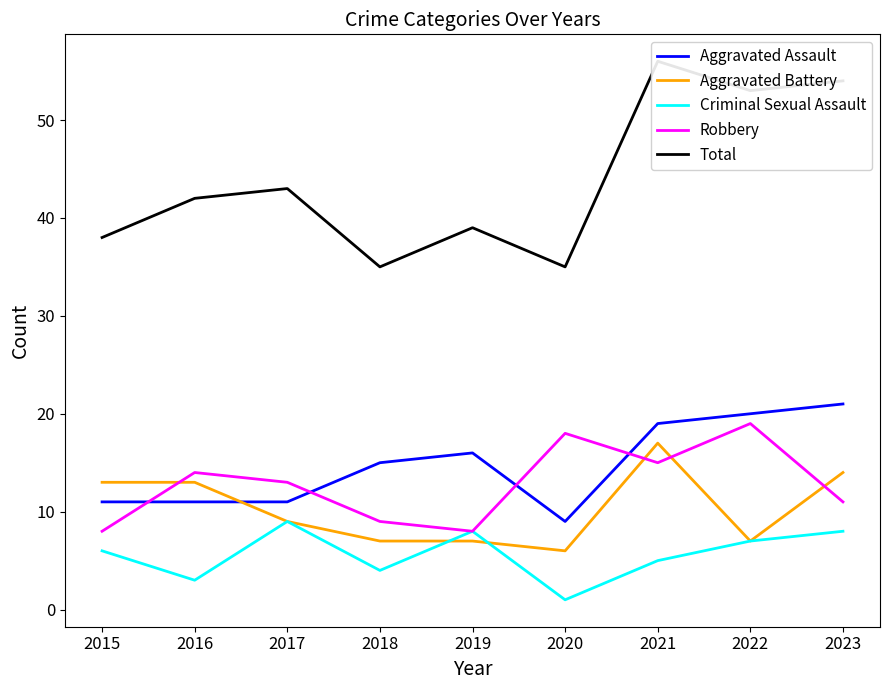

What is the greatest value displayed?

56